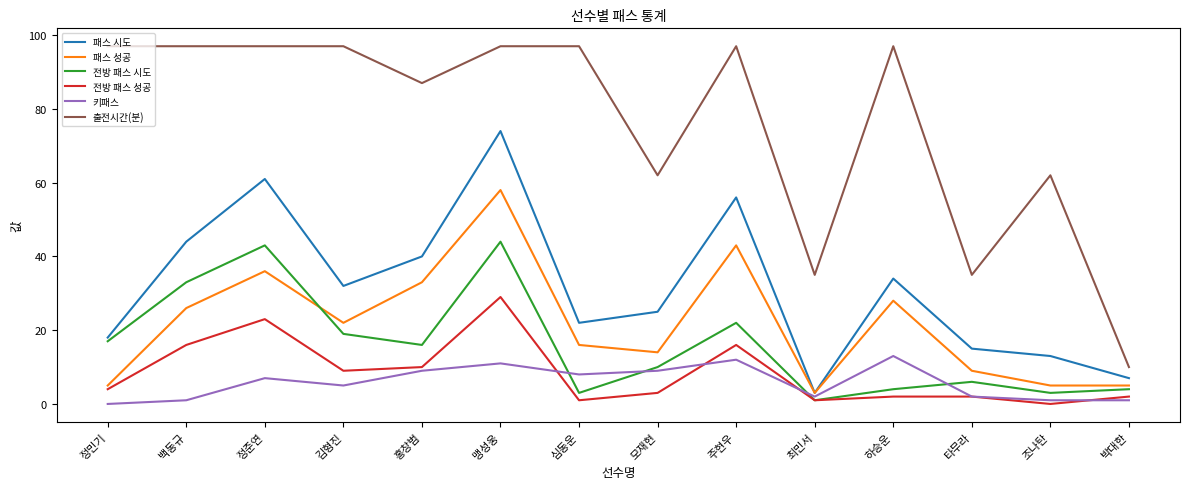

Is this an area chart (filled region under the line)?

No